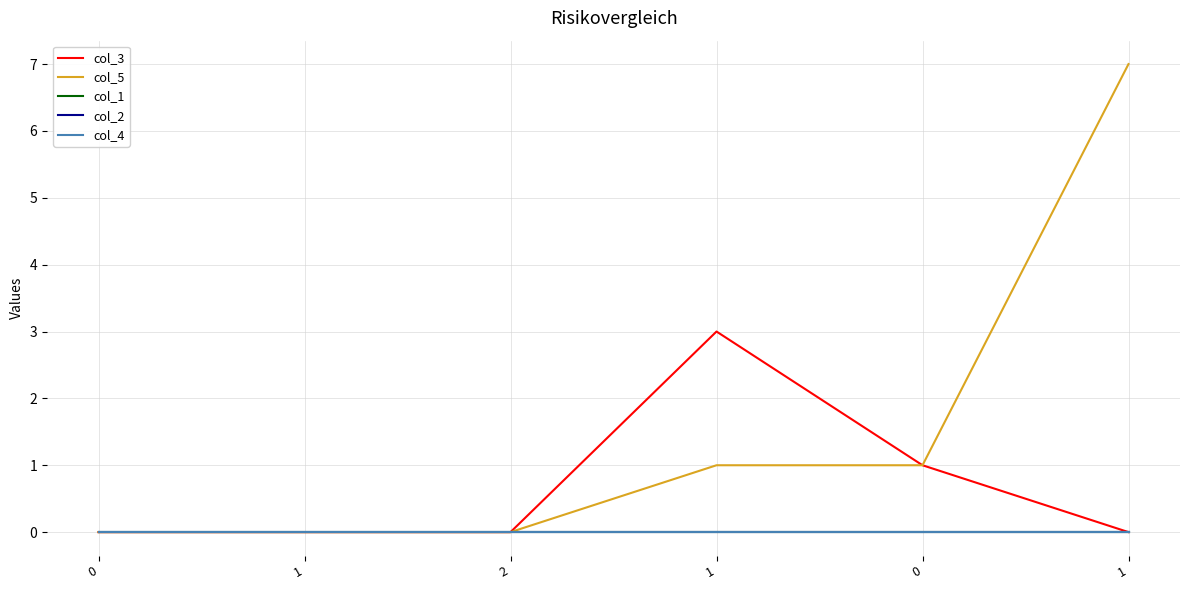

The col_2 series shows 0 at 0. True or false?

True